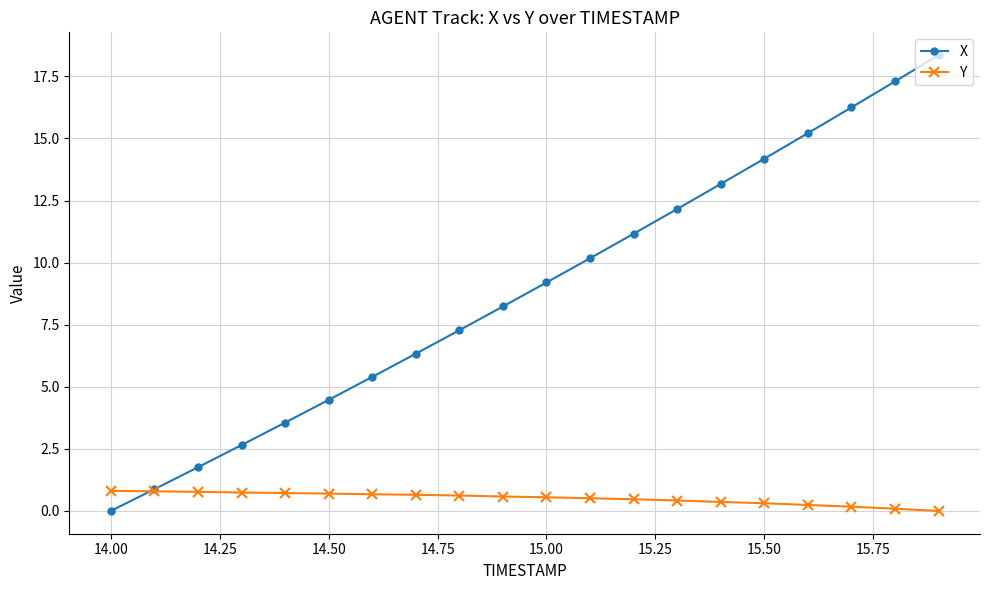

True or false: Y and X intersect in this chart.

True